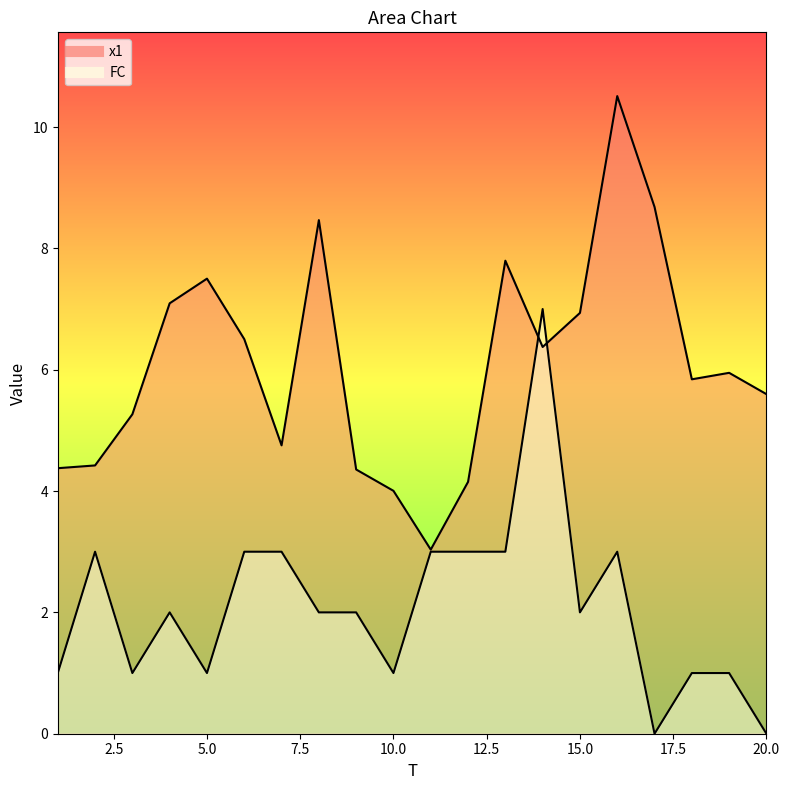

In FC, how many points are higher than both neighbors (excluding endpoints)?

4